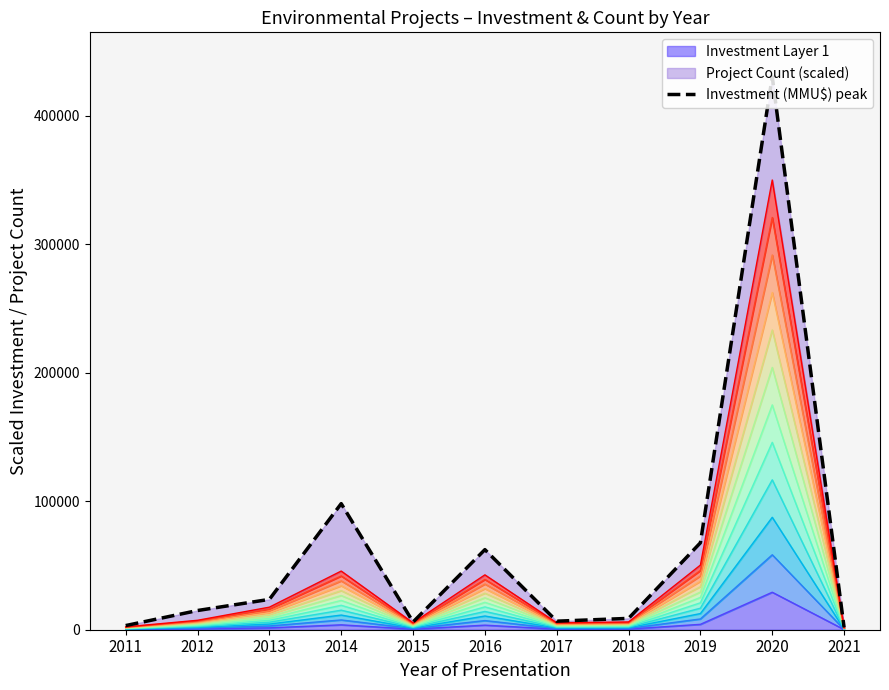

How many interior local valleys (lower than both neighbors) does the data have?

2